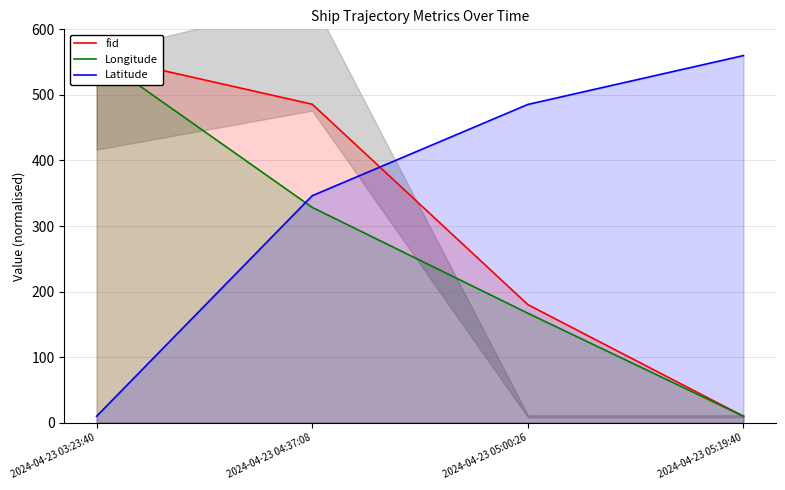

Which has a higher value, 2024-04-23 04:37:08 or 2024-04-23 03:23:40?

2024-04-23 03:23:40